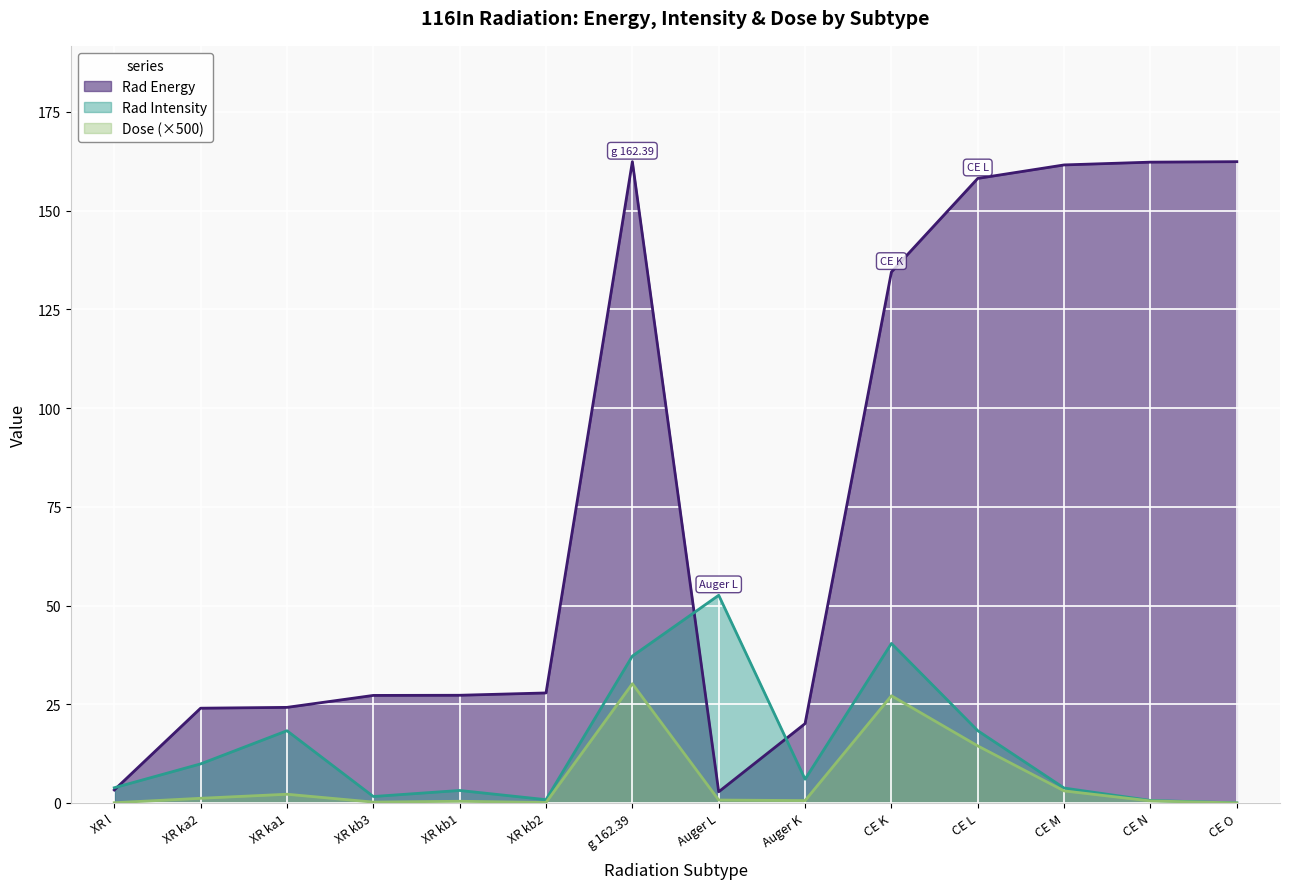

How many series are shown in this chart?

3